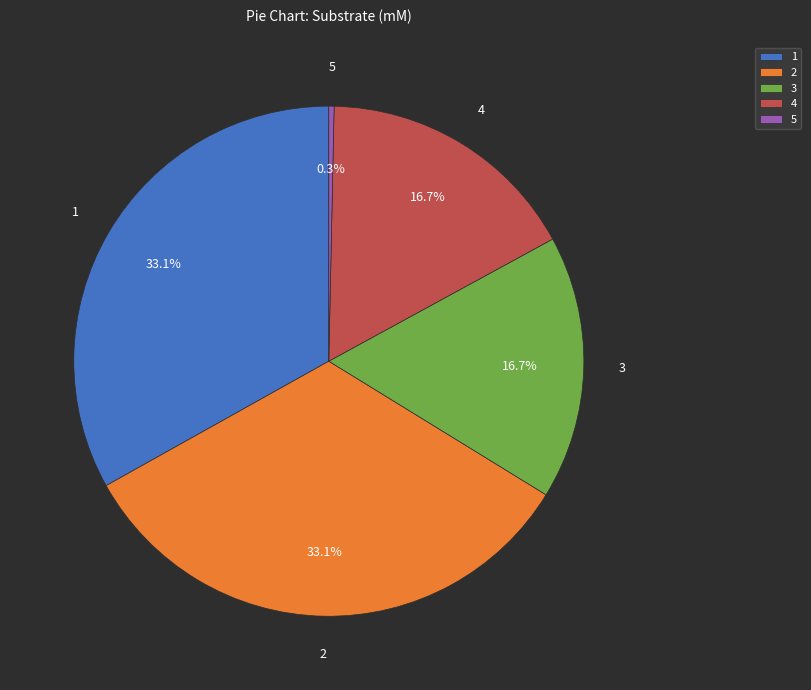

Which slice is the smallest?

5